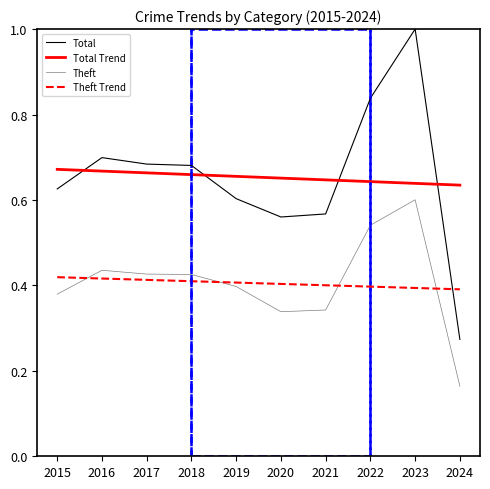

How many lines are shown in the chart?

4